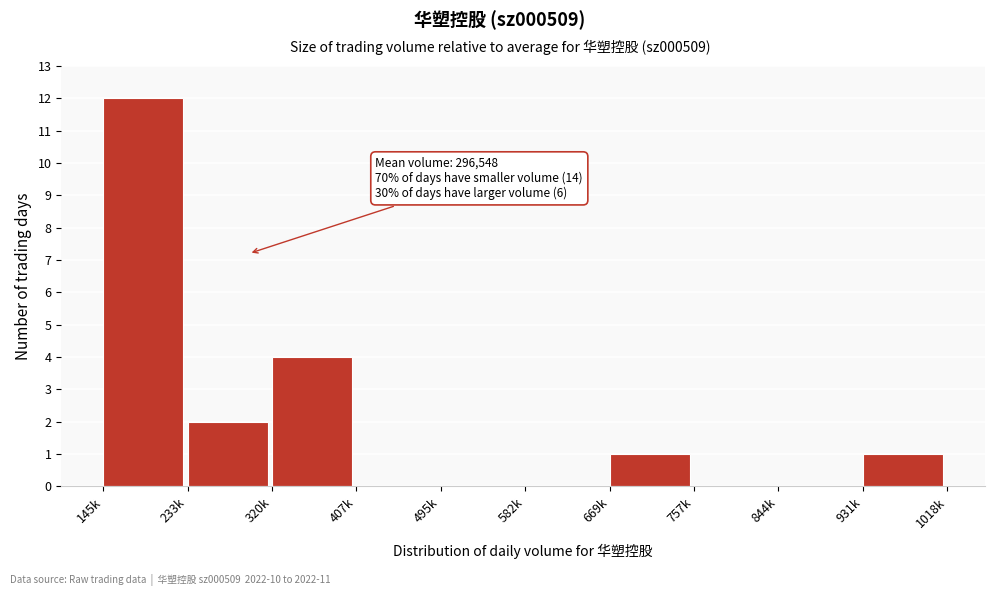

Reading left to right, list all the values displayed in this chart.

145k=12	233k=2	320k=4	407k=0	495k=0	582k=0	669k=1	757k=0	844k=0	931k=1